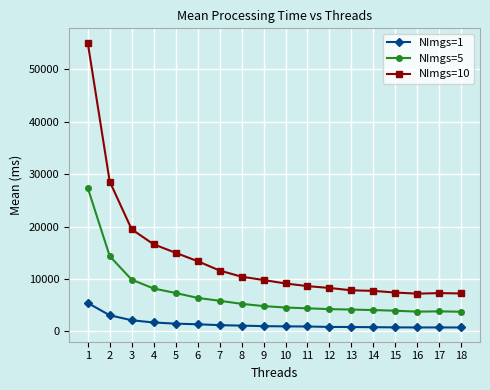

What is the spread (max minus min) of values at 9?

8798.8